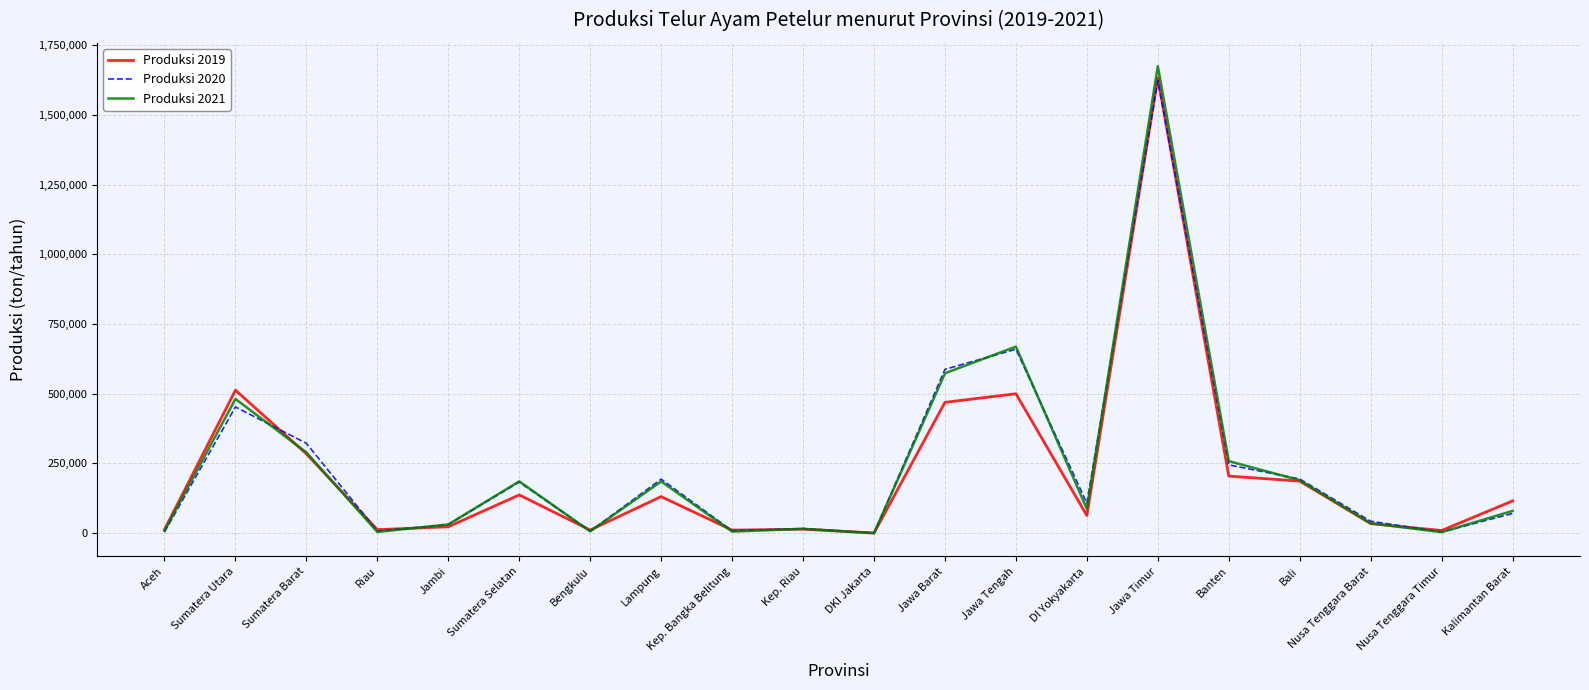

At which category is the sum across all series the highest?

Jawa Timur